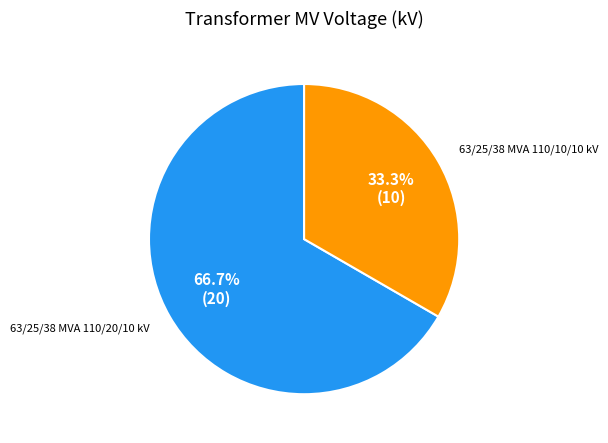

Is there any slice that represents more than half of the pie?

Yes